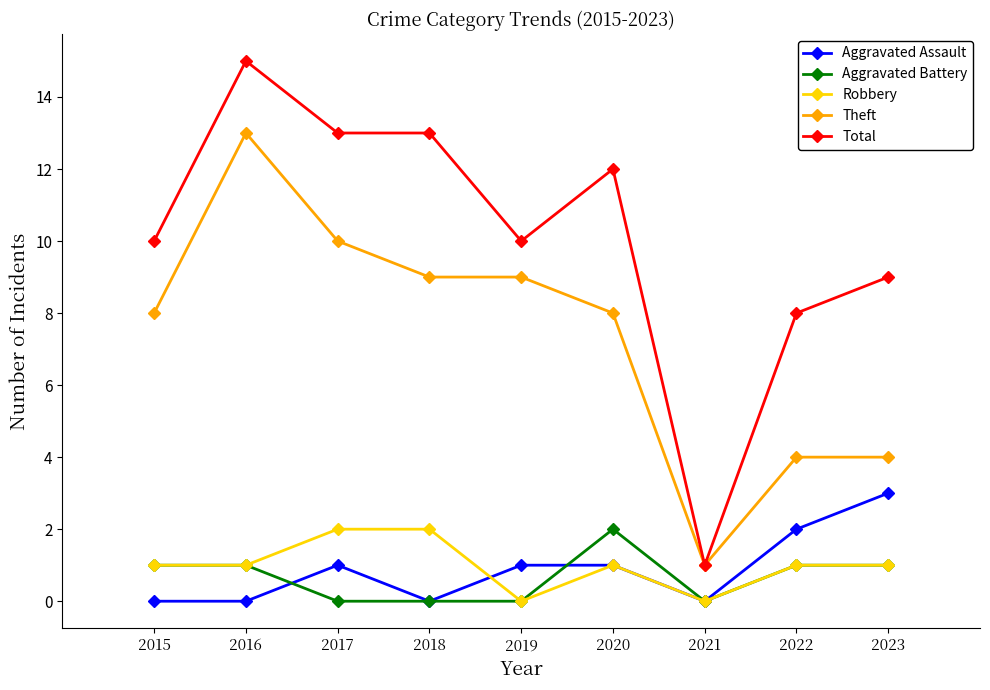

True or false: Aggravated Assault and Total intersect in this chart.

False